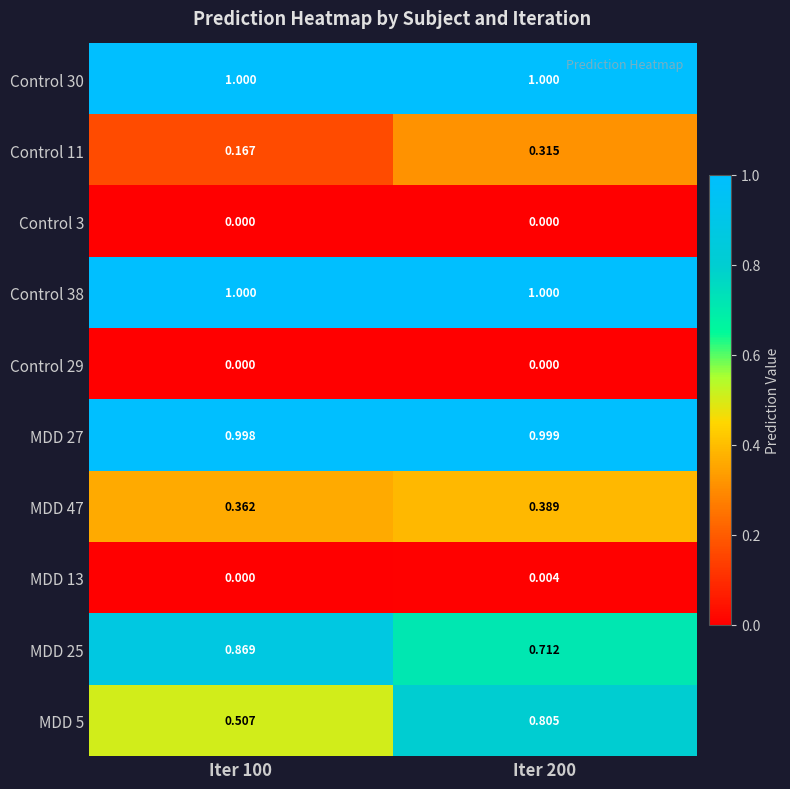

Reading left to right, list all the values displayed in this chart.

Control 30: Iter 100=1.0	Iter 200=1.0
Control 11: Iter 100=0.2	Iter 200=0.3
Control 3: Iter 100=0.0	Iter 200=0.0
Control 38: Iter 100=1.0	Iter 200=1.0
Control 29: Iter 100=0.0	Iter 200=0.0
MDD 27: Iter 100=1.0	Iter 200=1.0
MDD 47: Iter 100=0.4	Iter 200=0.4
MDD 13: Iter 100=0.0	Iter 200=0.0
MDD 25: Iter 100=0.9	Iter 200=0.7
MDD 5: Iter 100=0.5	Iter 200=0.8